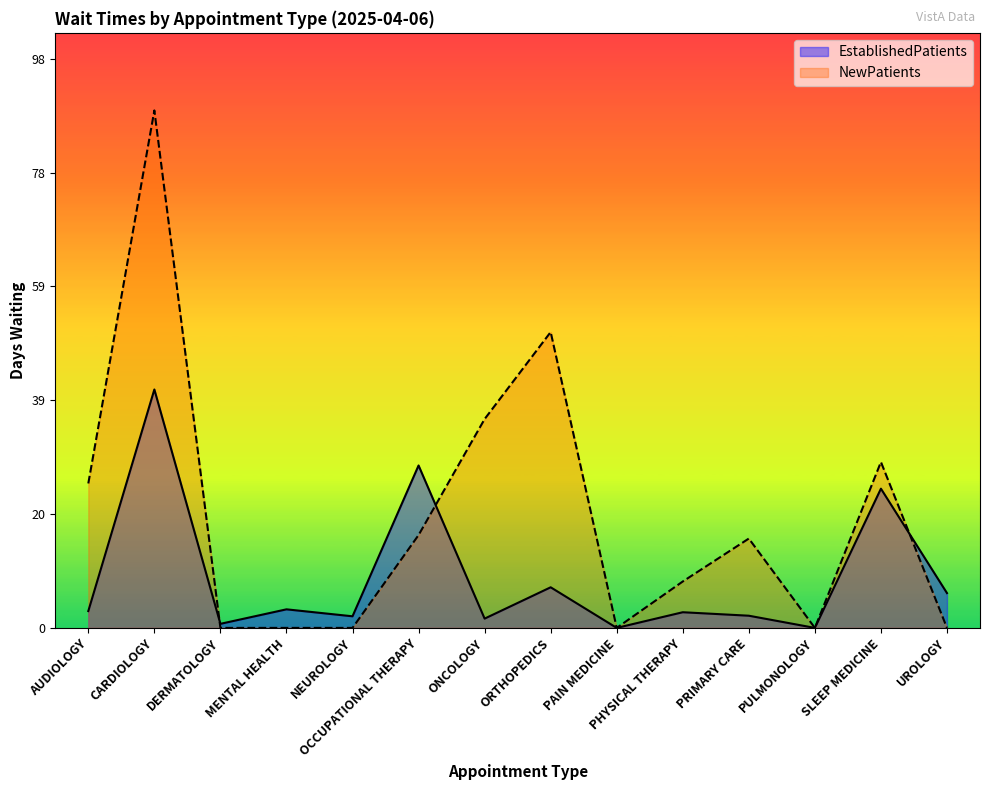

Reading left to right, transcribe all the data shown in this chart.

EstablishedPatients: 2.9	41.1	0.7	3.2	2.0	28.0	1.6	7.0	0.0	2.7	2.1	0.0	24.0	6.0
NewPatients: 24.9	89.2	0.0	0.0	0.0	16.0	36.0	51.0	0.0	8.0	15.4	0.0	28.6	0.0